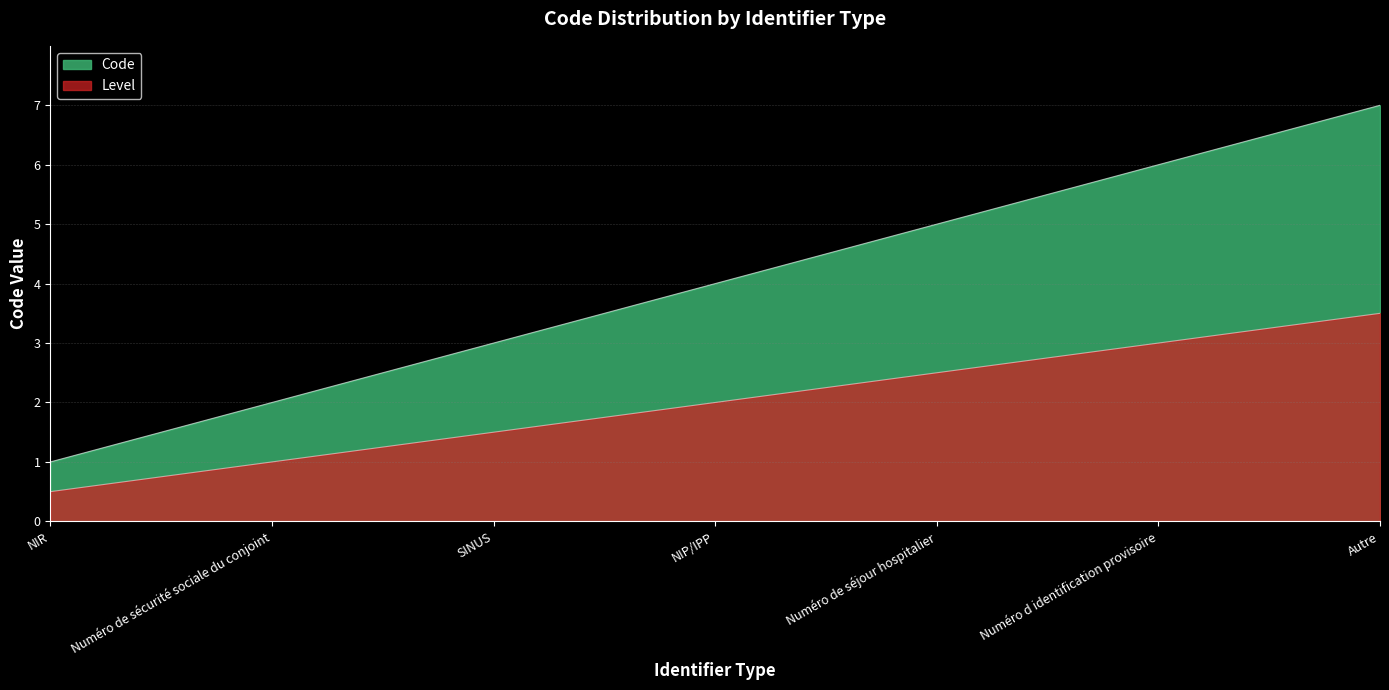

How many distinct data groups are displayed?

2